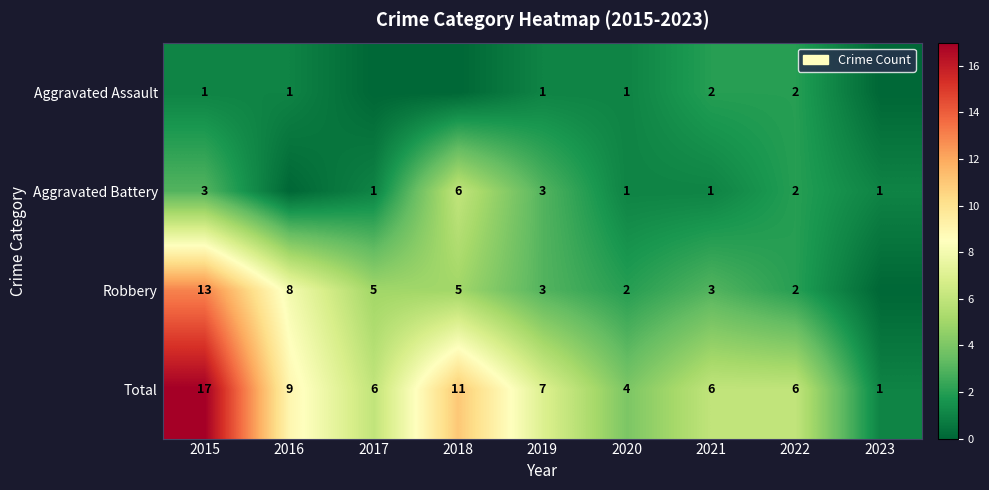

The value of Total at 2017 is 6. True or false?

True